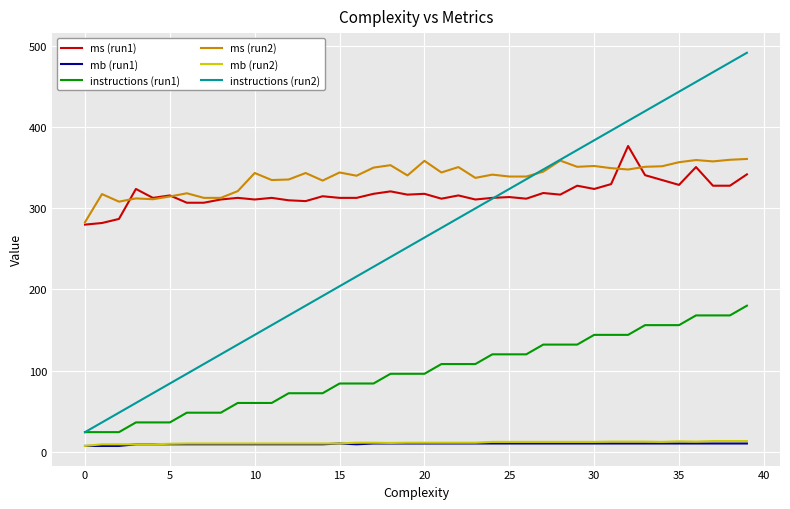

True or false: ms (run2) and instructions (run1) cross at least once.

False